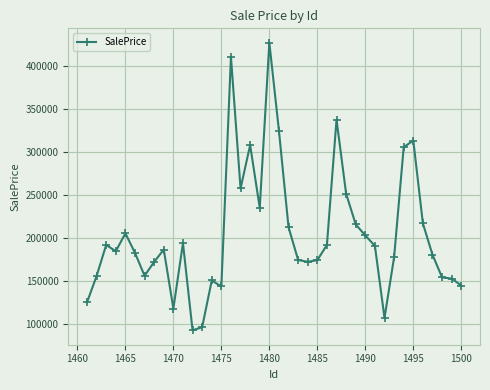

What is the value of the 18th point from the left?

308510.0